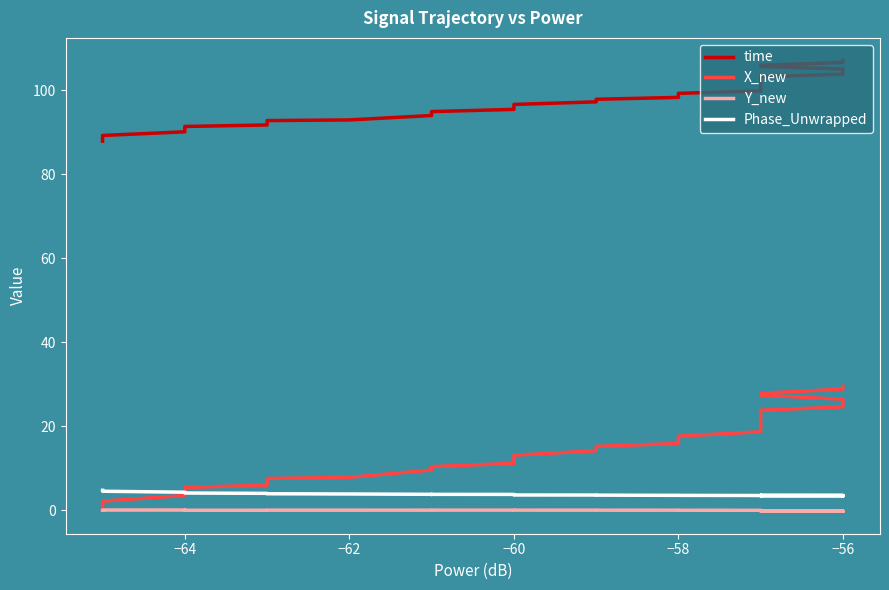

The X_new series shows 16.5 at −58. True or false?

True